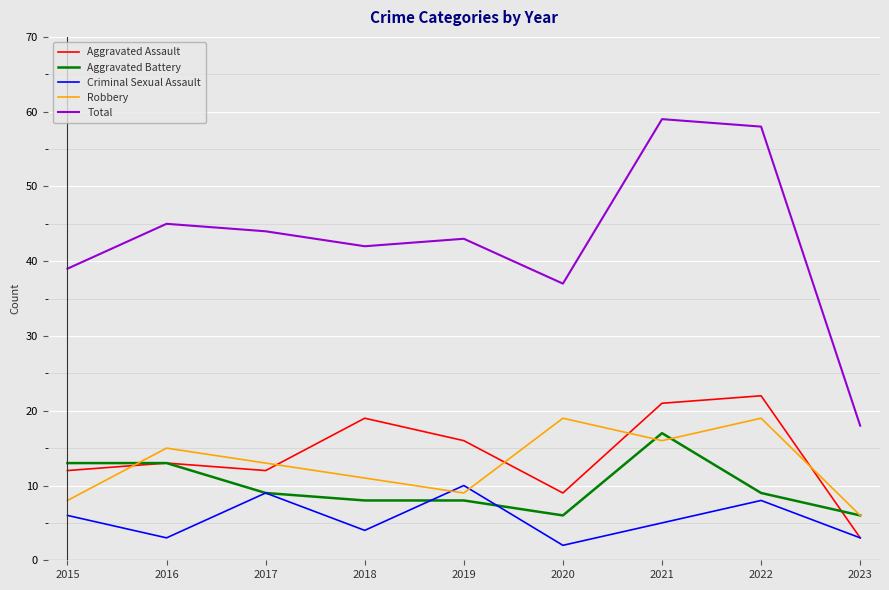

True or false: Criminal Sexual Assault has more than 1 interior local peaks.

True